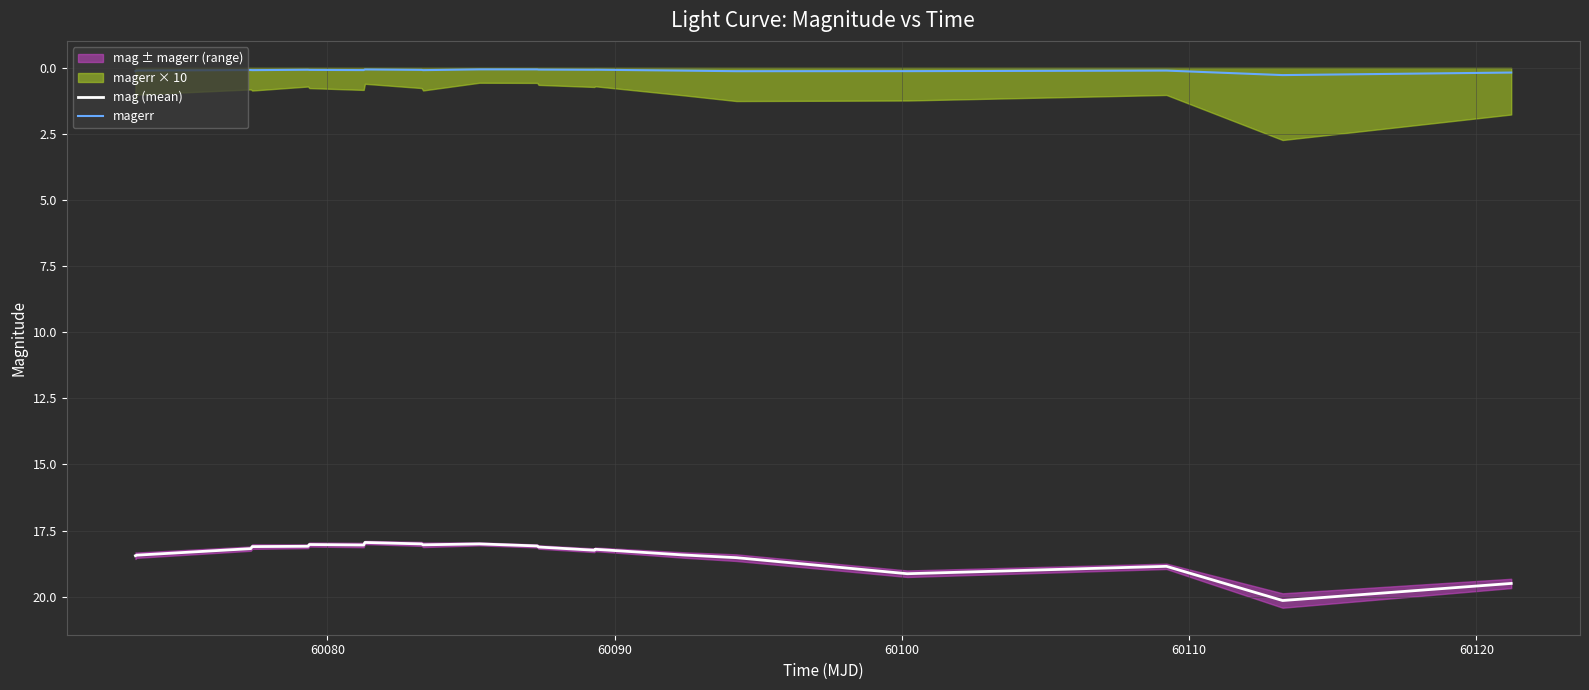

What is the maximum value shown in the chart?

20.1